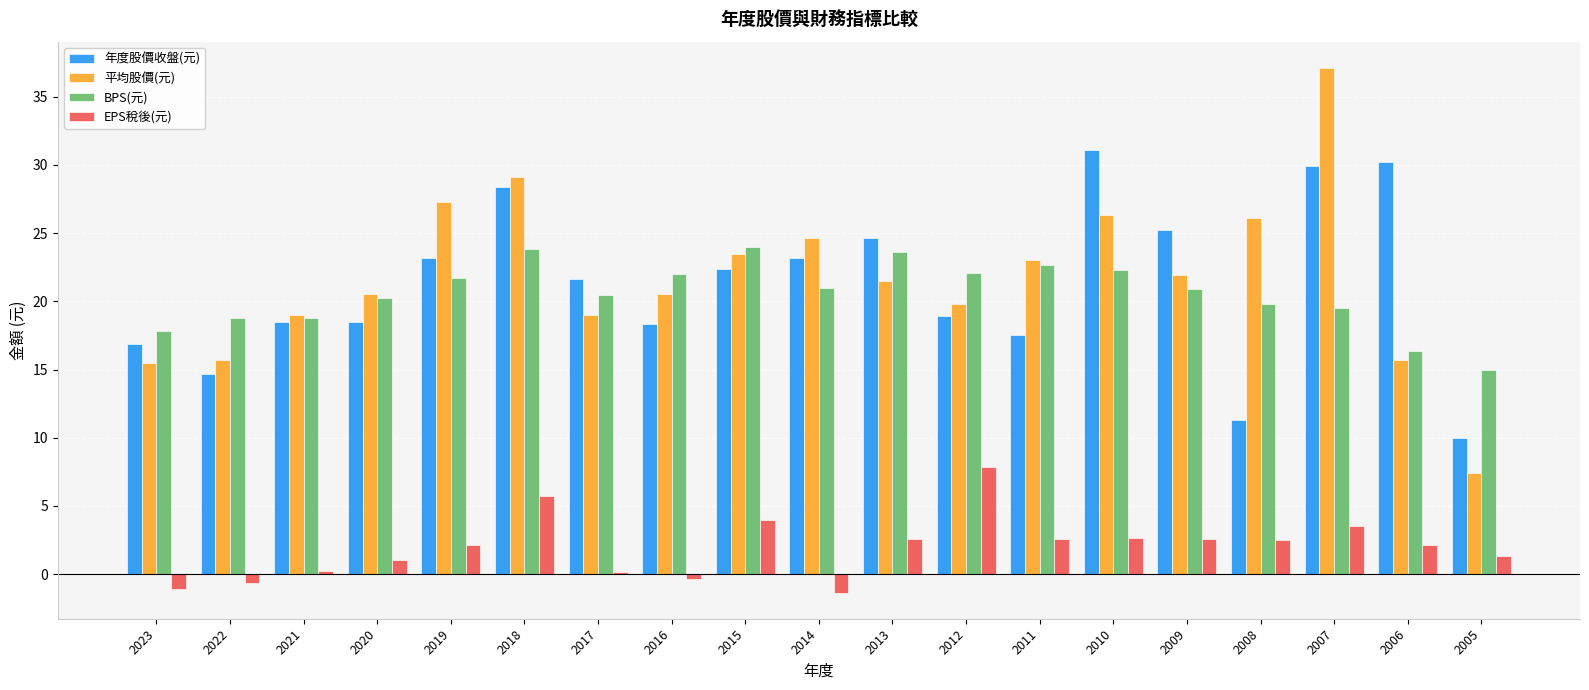

What is the spread (max minus min) of values at 2015?

20.0